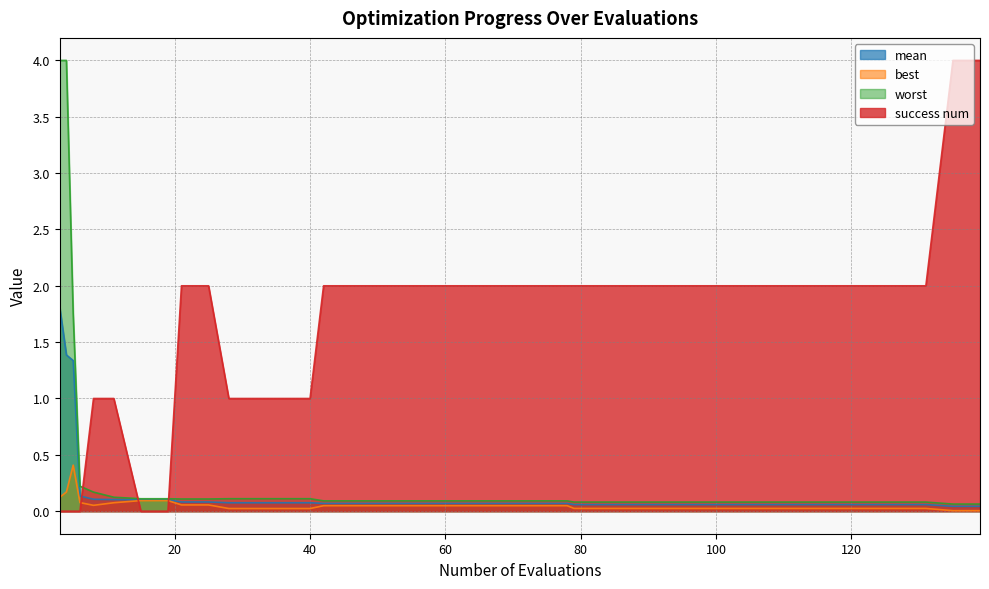

How many intersections are there between best and success num?

3